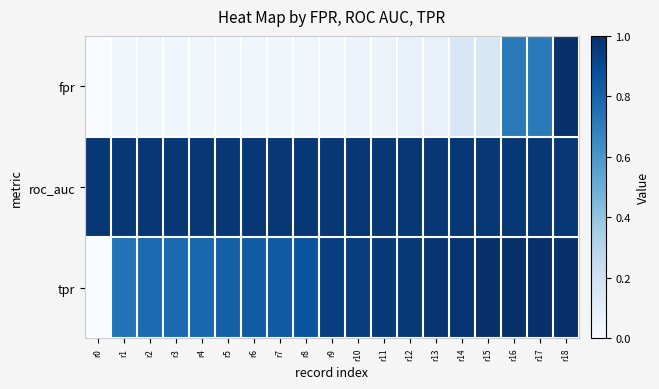

Reading right to left, list all the values displayed in this chart.

fpr: r18=1.0	r17=0.7	r16=0.7	r15=0.2	r14=0.2	r13=0.1	r12=0.1	r11=0.1	r10=0.1	r9=0.0	r8=0.0	r7=0.0	r6=0.0	r5=0.0	r4=0.0	r3=0.0	r2=0.0	r1=0.0	r0=0.0
roc_auc: r18=1.0	r17=1.0	r16=1.0	r15=1.0	r14=1.0	r13=1.0	r12=1.0	r11=1.0	r10=1.0	r9=1.0	r8=1.0	r7=1.0	r6=1.0	r5=1.0	r4=1.0	r3=1.0	r2=1.0	r1=1.0	r0=1.0
tpr: r18=1.0	r17=1.0	r16=1.0	r15=1.0	r14=1.0	r13=1.0	r12=1.0	r11=1.0	r10=0.9	r9=0.9	r8=0.9	r7=0.8	r6=0.8	r5=0.8	r4=0.8	r3=0.8	r2=0.8	r1=0.7	r0=0.0